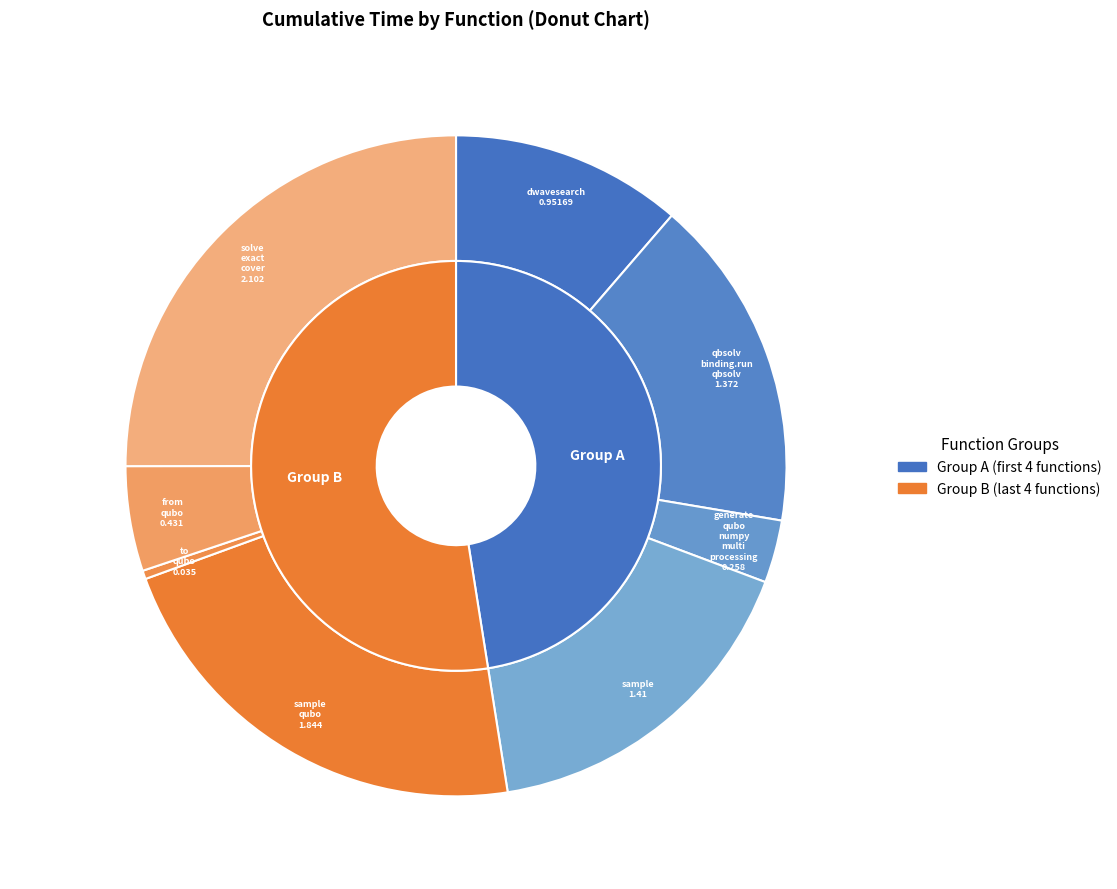

To the nearest percent, what percentage of the pie is dwave_qbsolv.qbsolv_binding.run_qbsolv?

16%